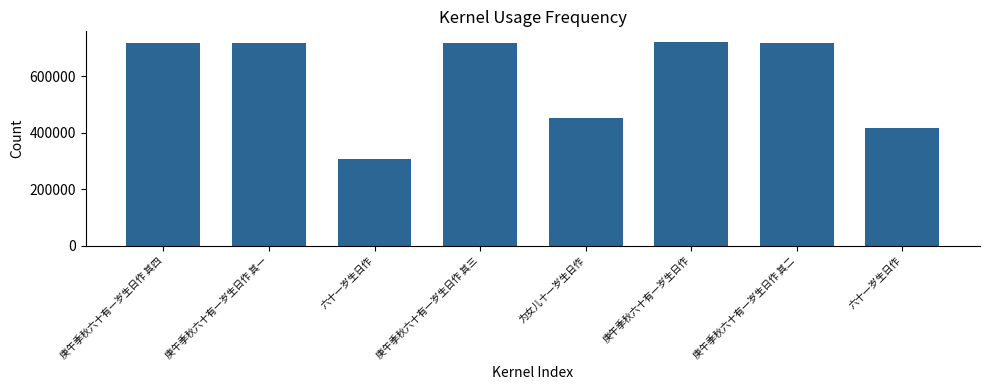

What is the value of the 7th bar from the left?

717333